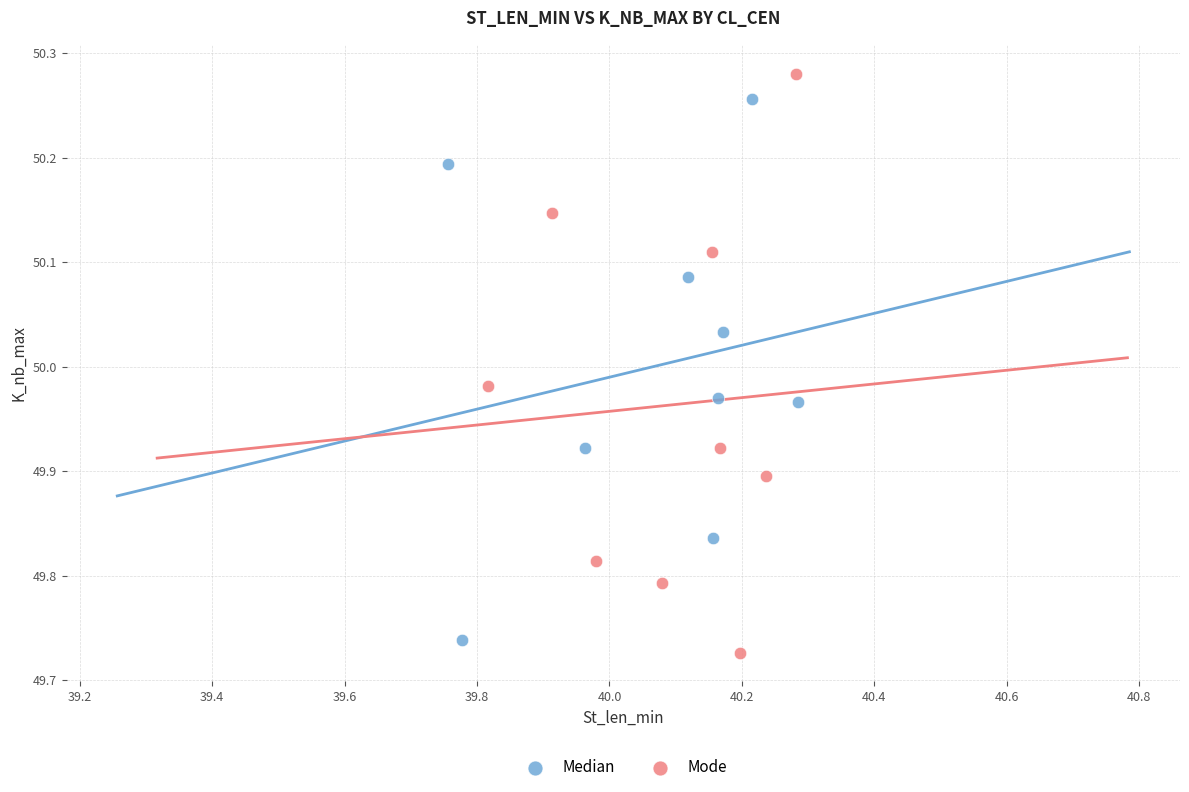

Which series has the widest spread of Y values?

Mode